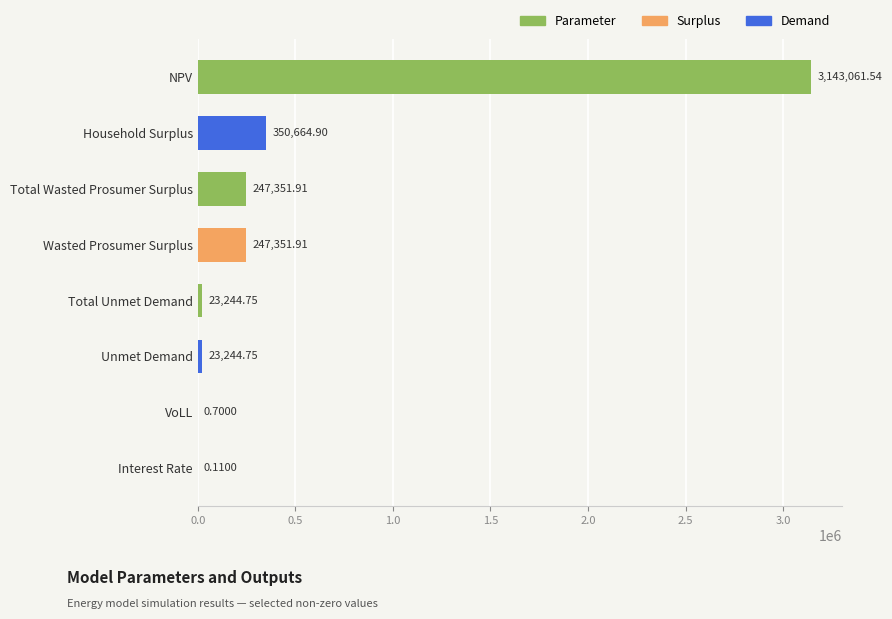

At which category does the chart reach its peak across all series?

NPV